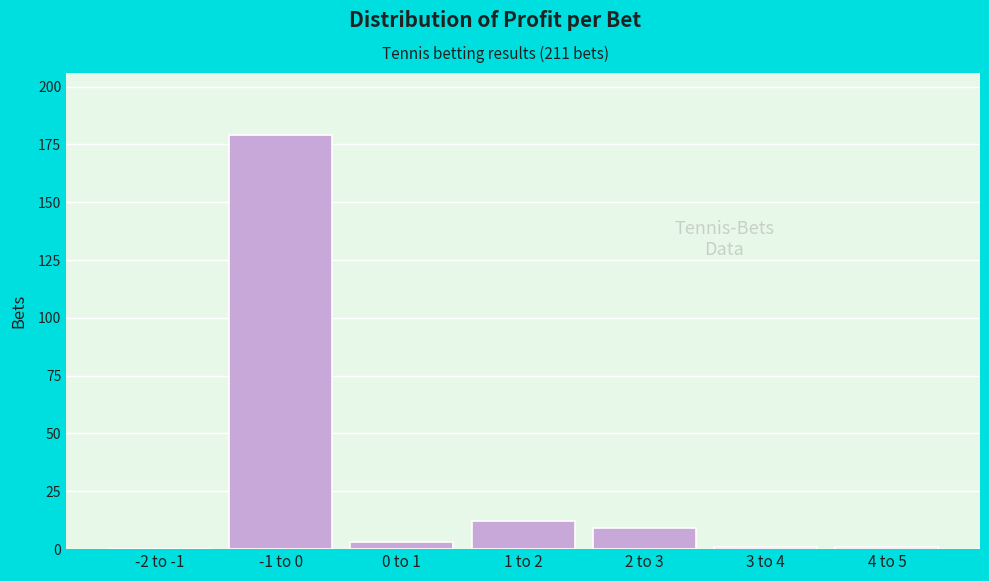

Reading left to right, extract all data points from this chart.

-2 to -1=0	-1 to 0=179	0 to 1=3	1 to 2=12	2 to 3=9	3 to 4=1	4 to 5=1